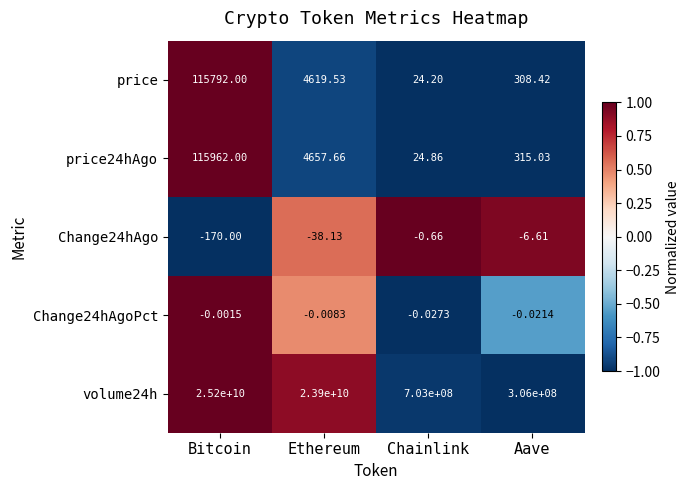

Between Ethereum and Aave, which series saw the biggest shift?

volume24h